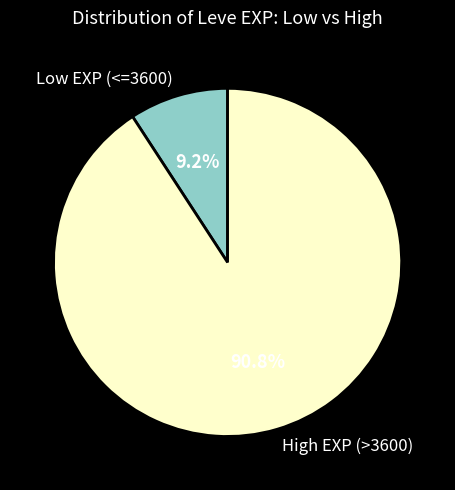

Rank the categories by value from highest to lowest.

High EXP (>3600), Low EXP (<=3600)